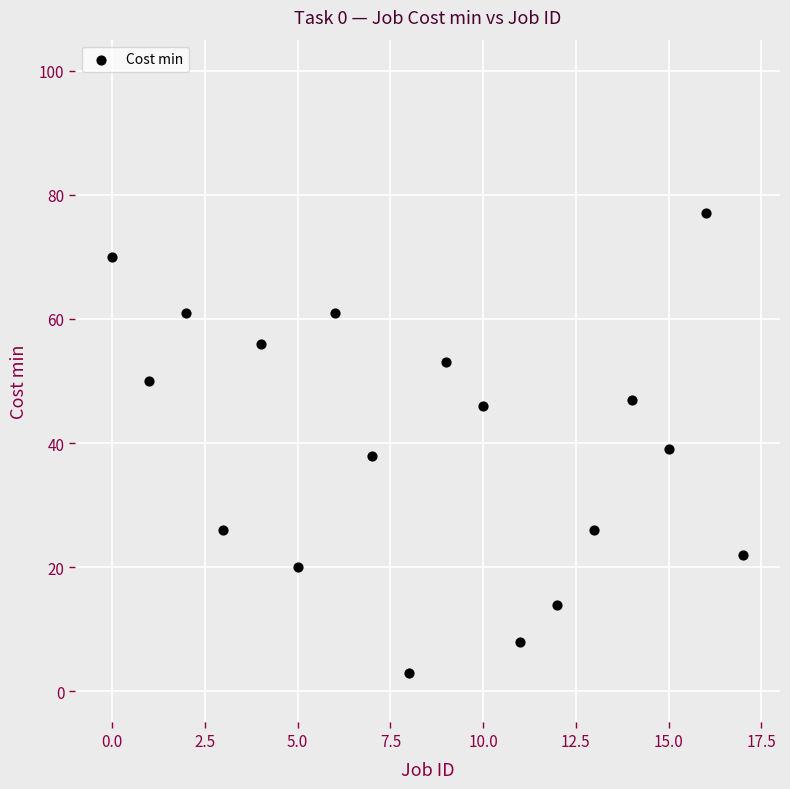

What is the range of Y values (max minus min)?

74